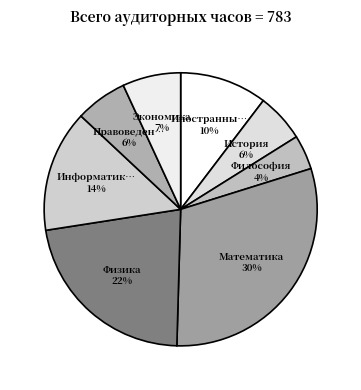

Which slice is the largest?

Математика